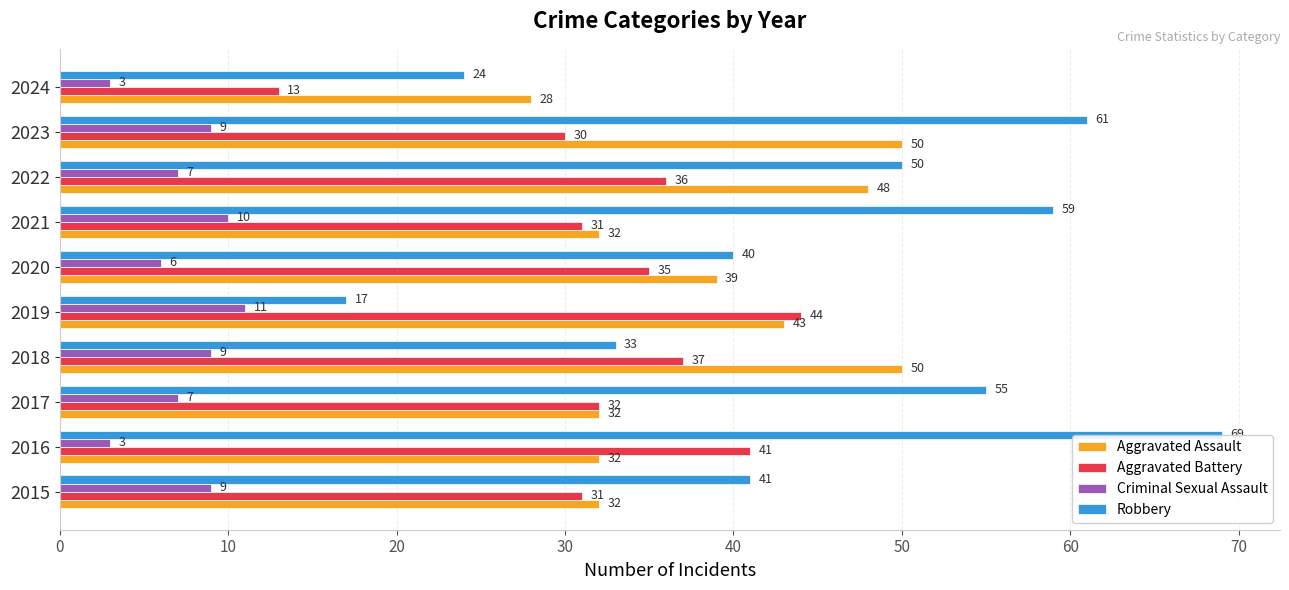

True or false: Aggravated Battery has a value of 37 at 2018.

True